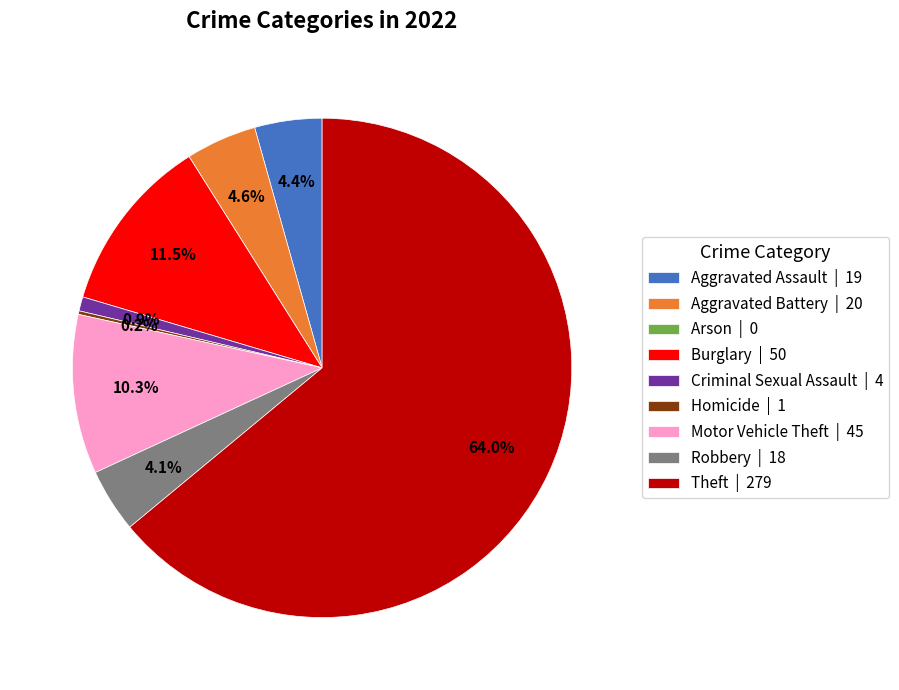

Does any single category account for the majority?

Yes